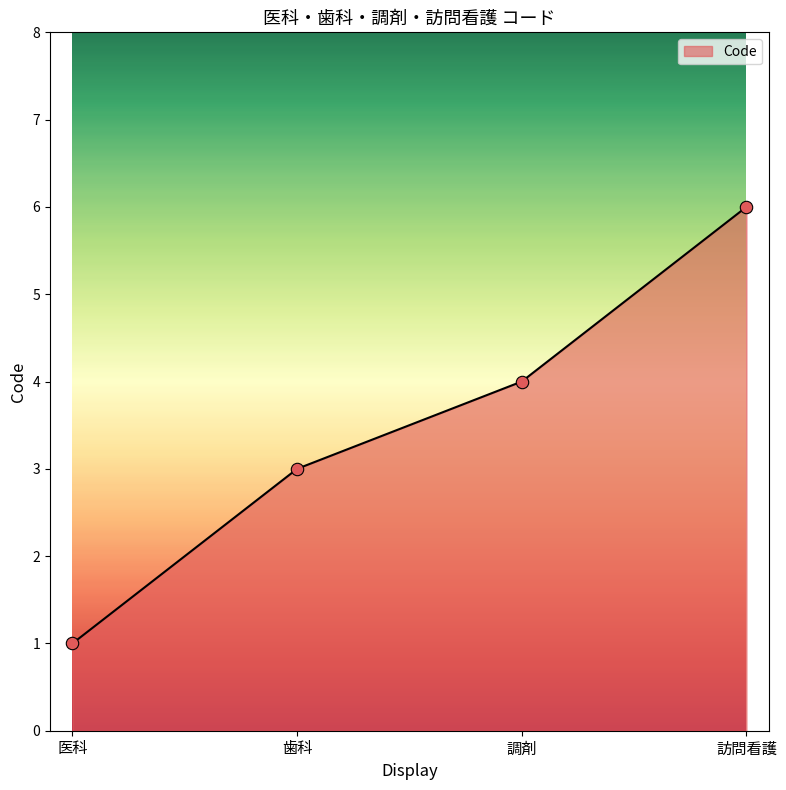

Between 調剤 and 医科, which is larger?

調剤